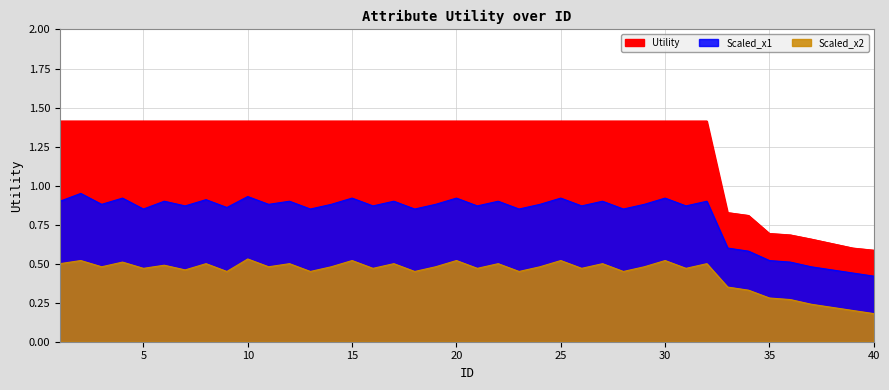

What is the maximum value shown in the chart?

1.4